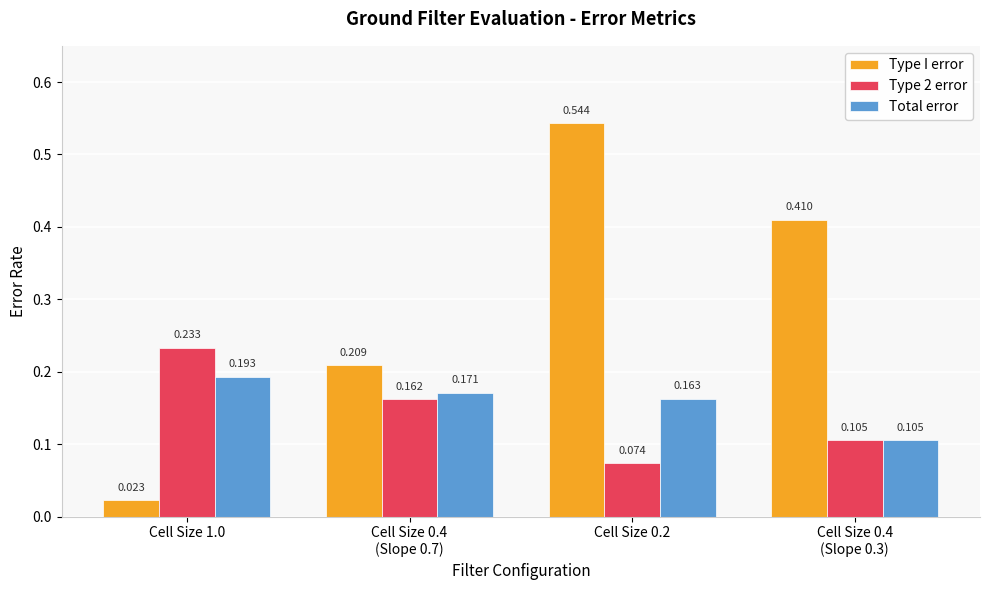

Which series has the widest spread of values?

Type I error